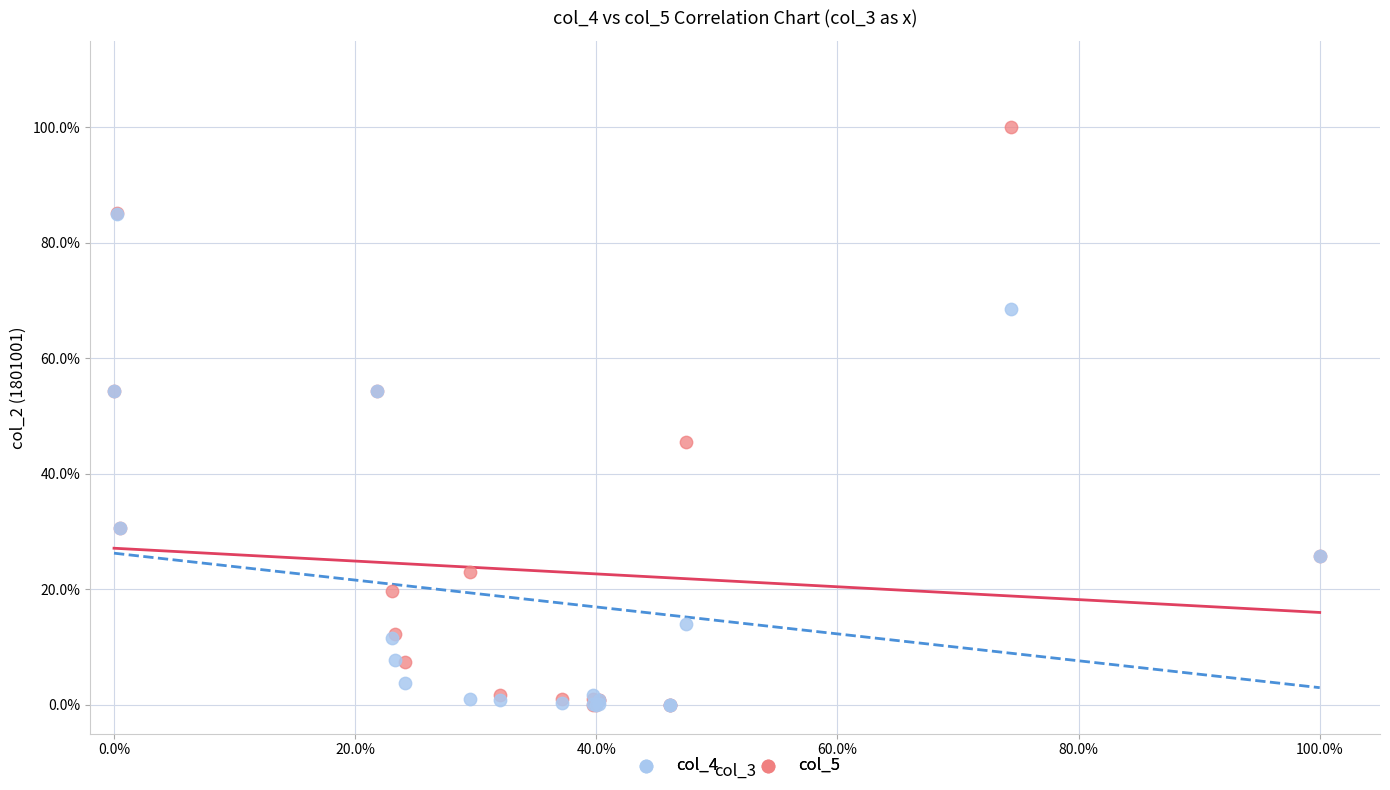

Which series contains the highest Y value?

col_5